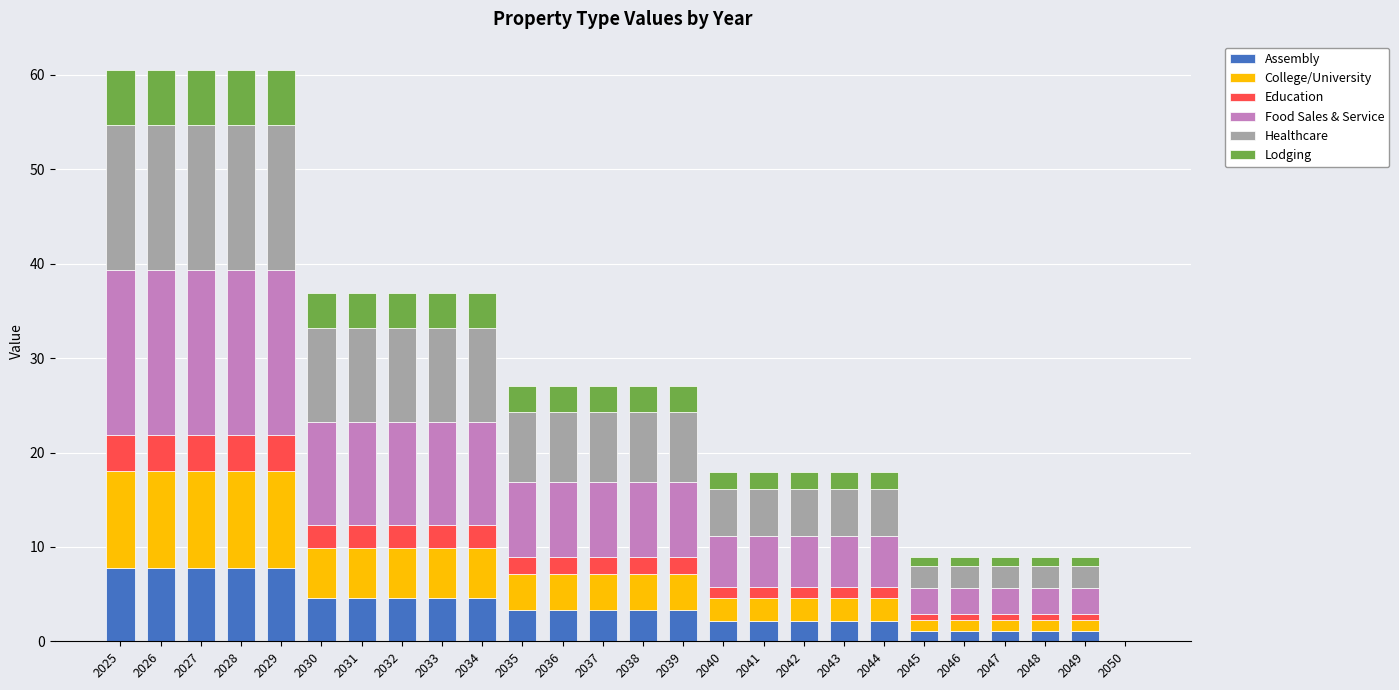

Are the bars horizontal?

No